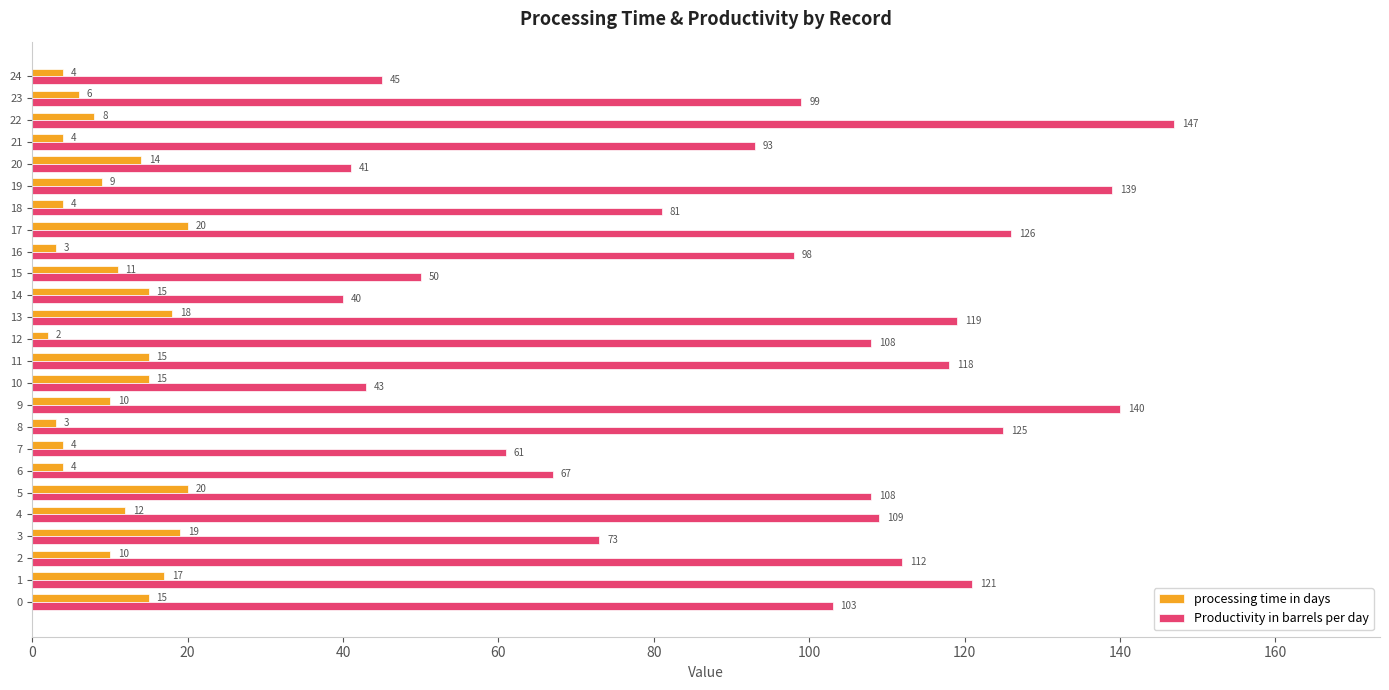

What is the spread (max minus min) of values at 20?

27